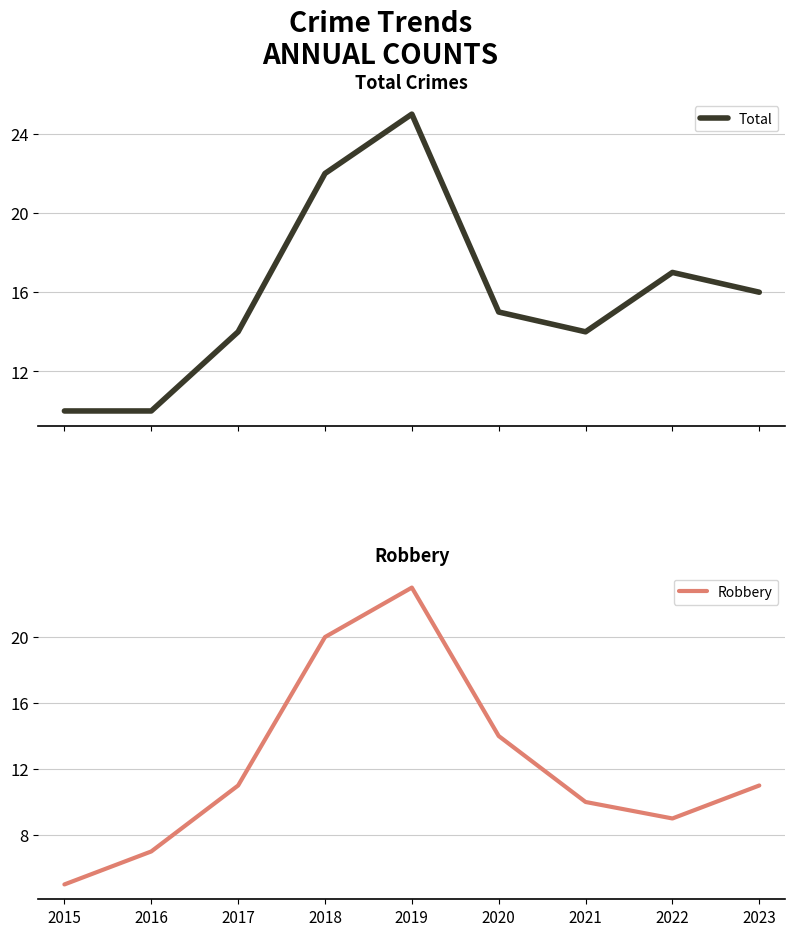

Does the chart have visible grid lines?

Yes